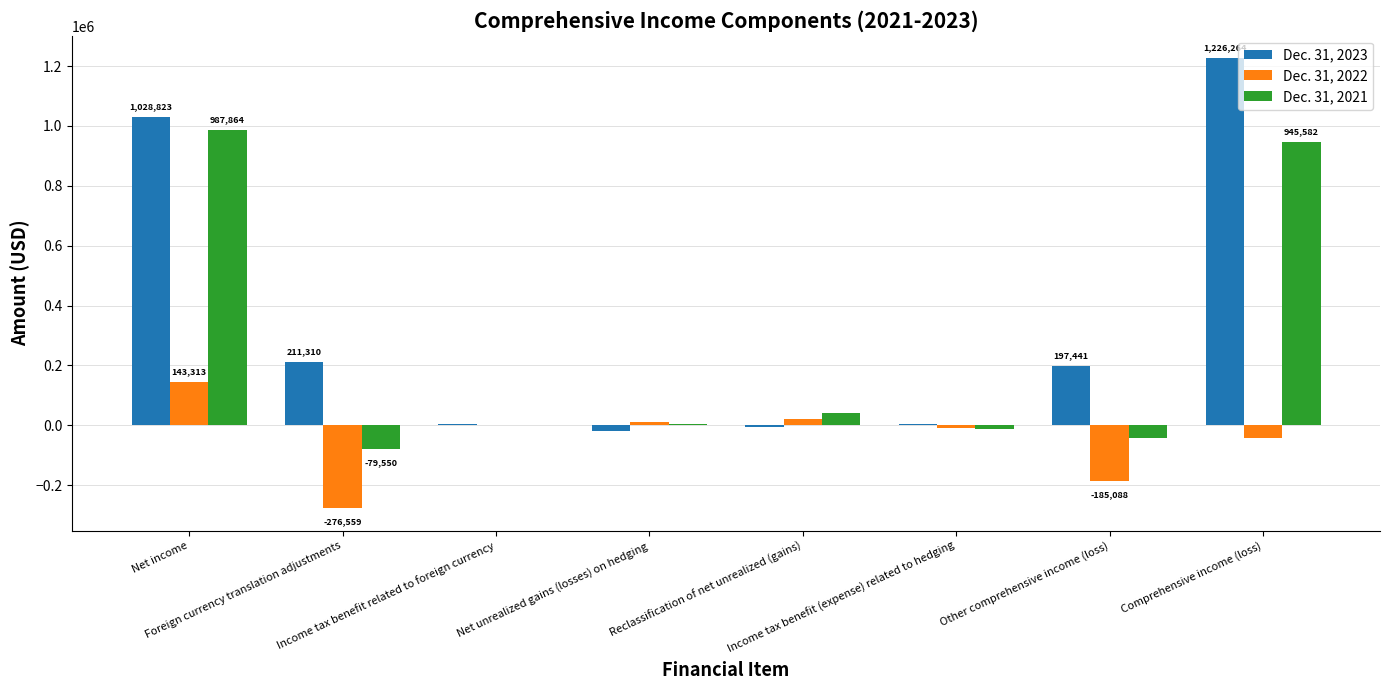

What is the sum of all Dec. 31, 2022 values?

-331341